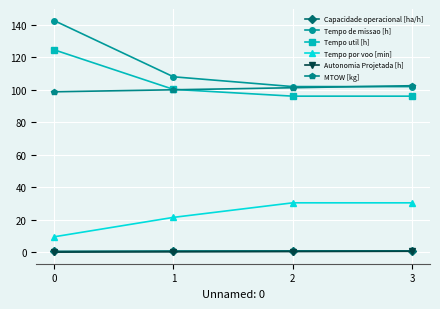

Which series has the widest spread of values?

Tempo de missao [h]